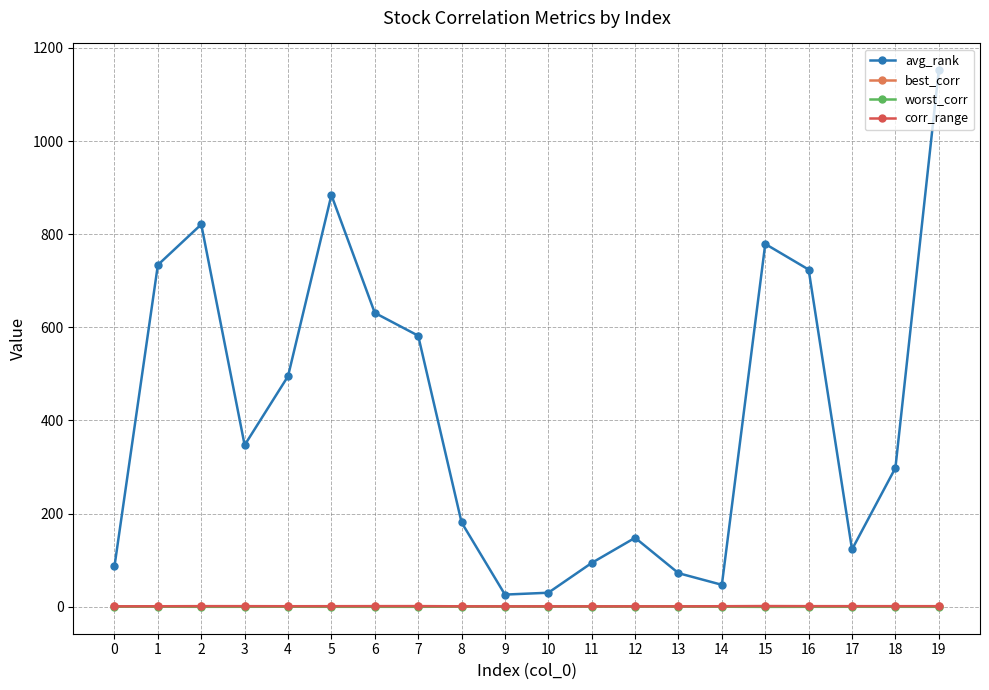

Read the worst_corr value at 13.

0.3